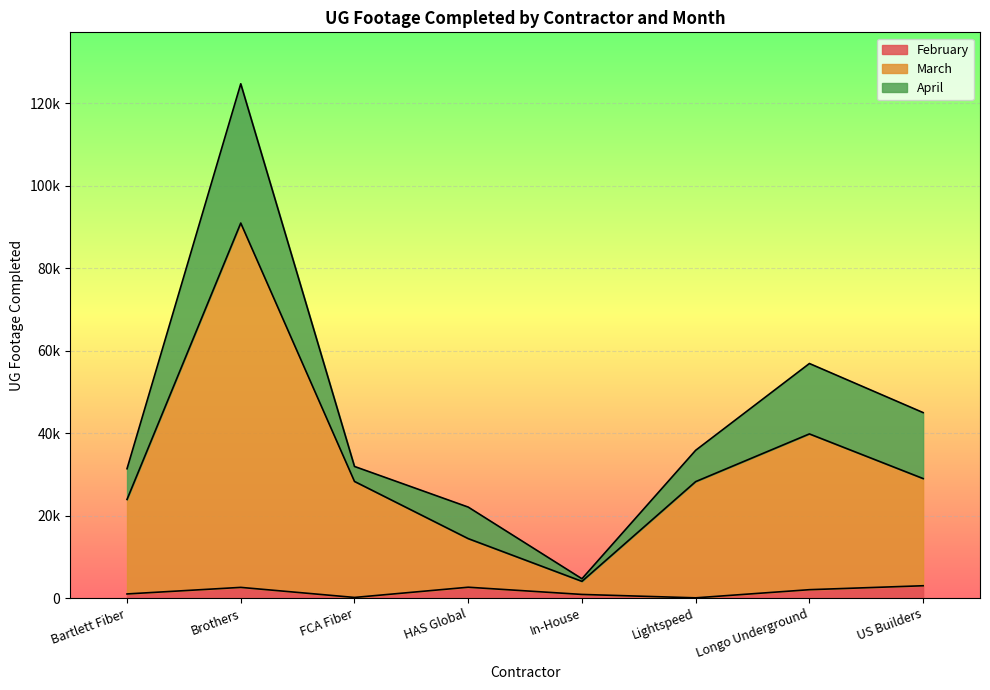

What are all the series names shown in the legend?

February, March, April